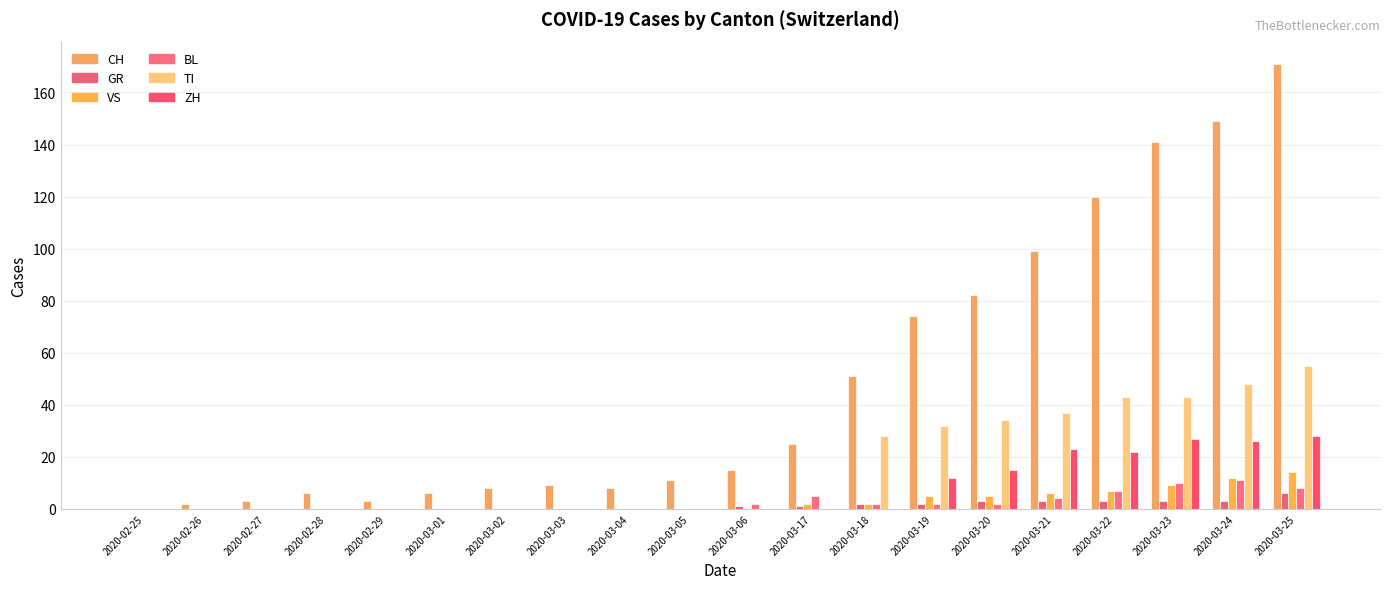

Which series changed the most between 2020-02-25 and 2020-03-19?

CH